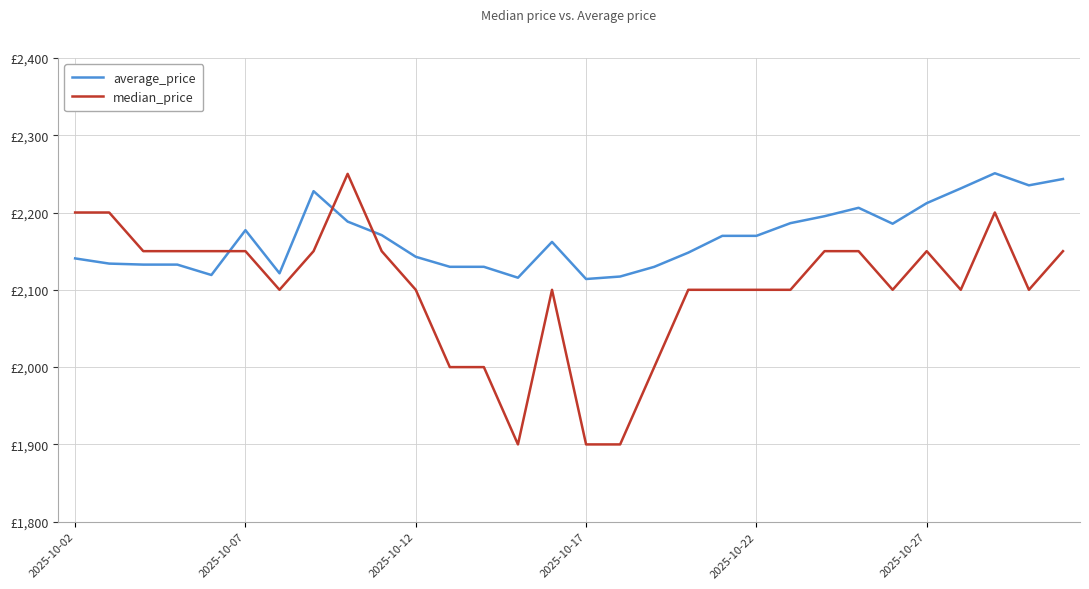

What is the sum of all median_price values?

63050.0